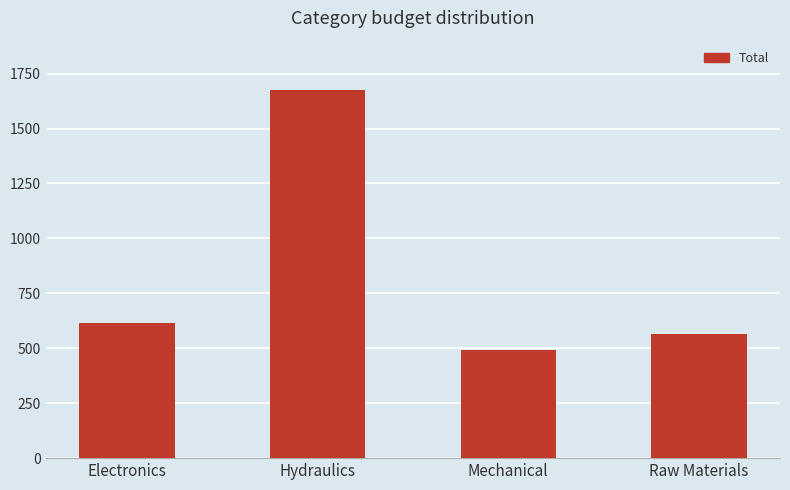

What is the sum of the values at Raw Materials and Electronics?

1182.4